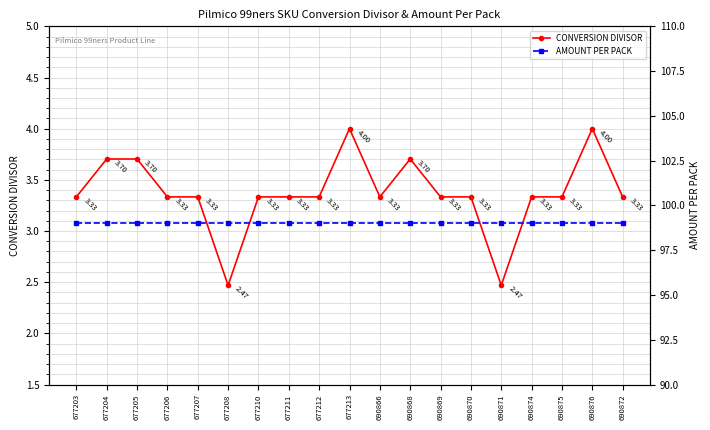

Does the chart have visible grid lines?

Yes